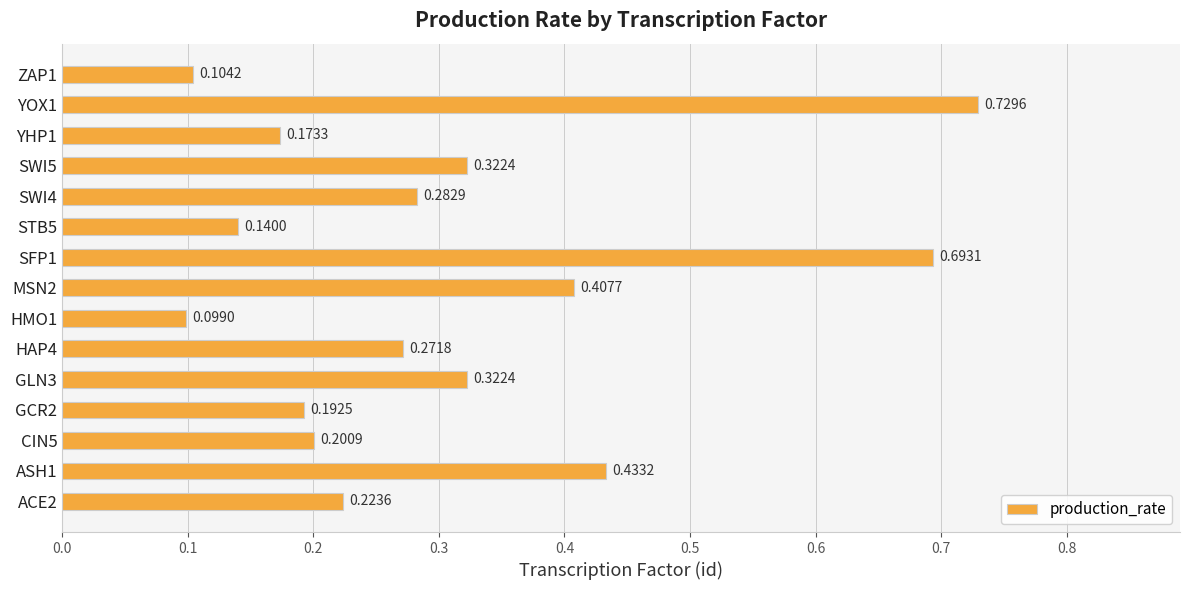

What is the sum of the values at MSN2 and HMO1?

0.5